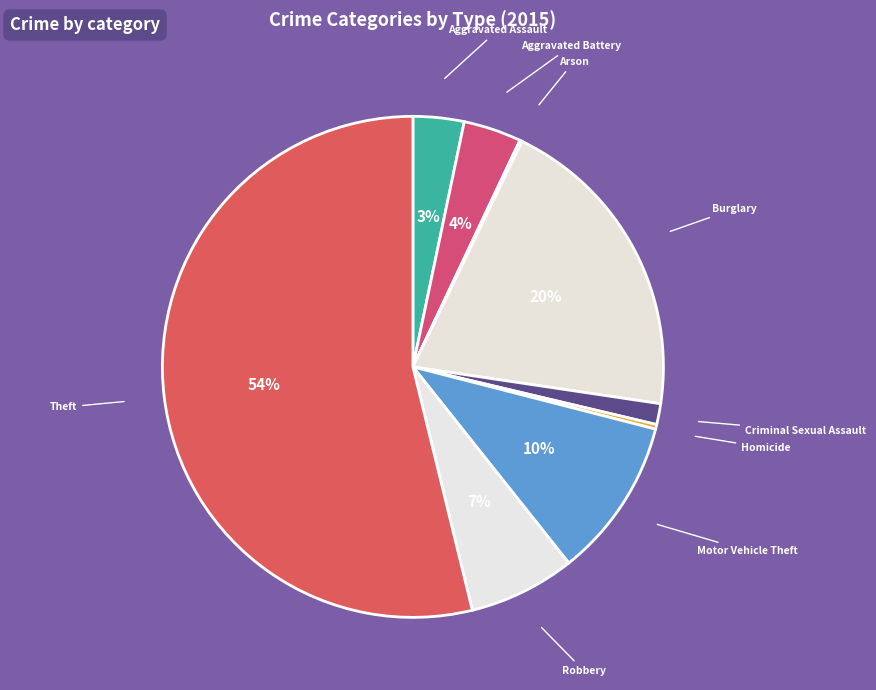

How many slices are in this pie chart?

9